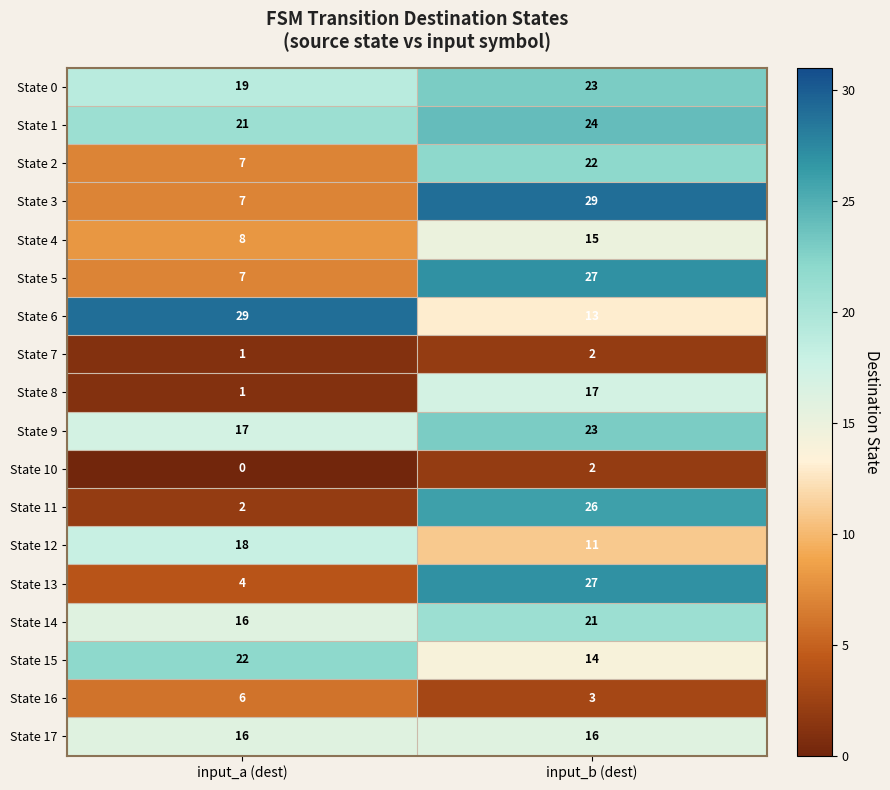

What is the maximum value for State 2?

22